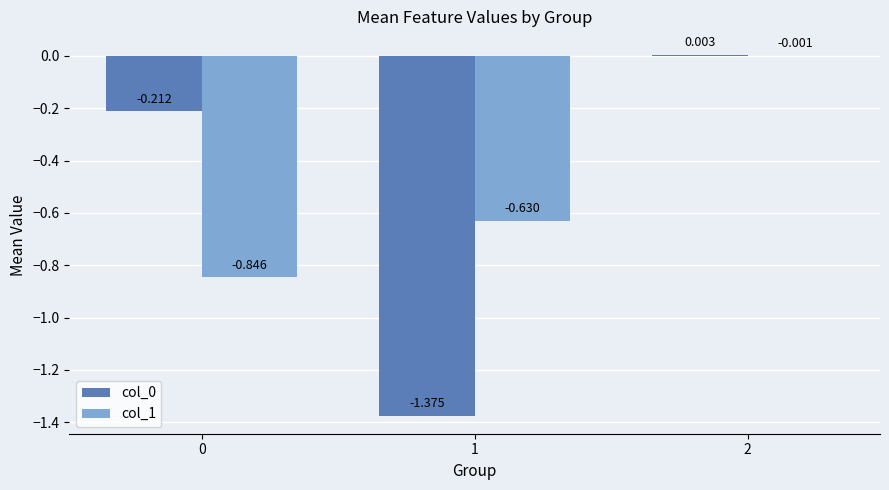

Is the value of col_0 at 1 greater than the value of col_1 at 1?

No